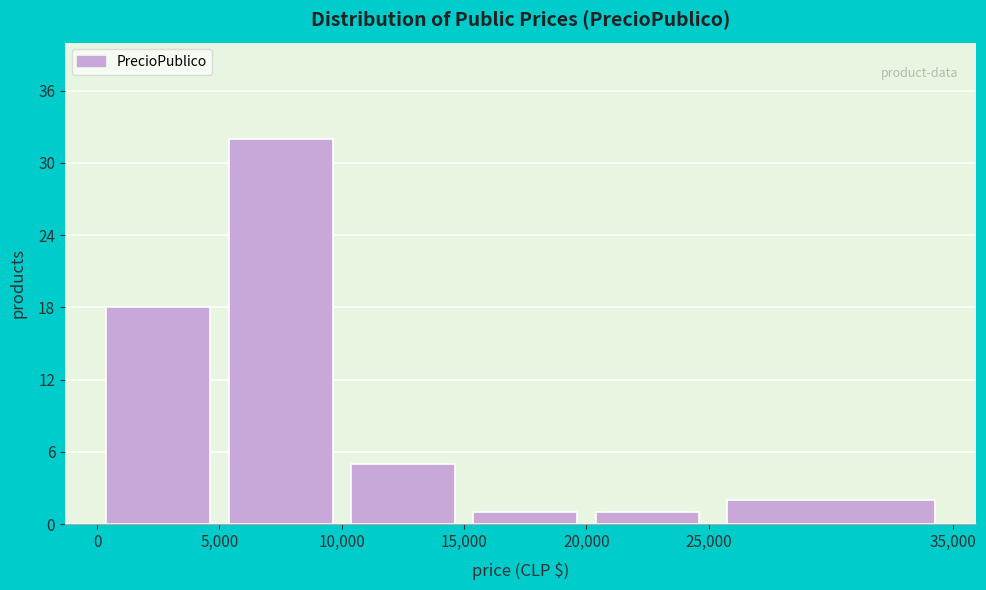

How tall is the bar that spans 10,000 to 15,000 on the x-axis? The values are not printed on the chart, so give them approximately, as read against the axis.

5